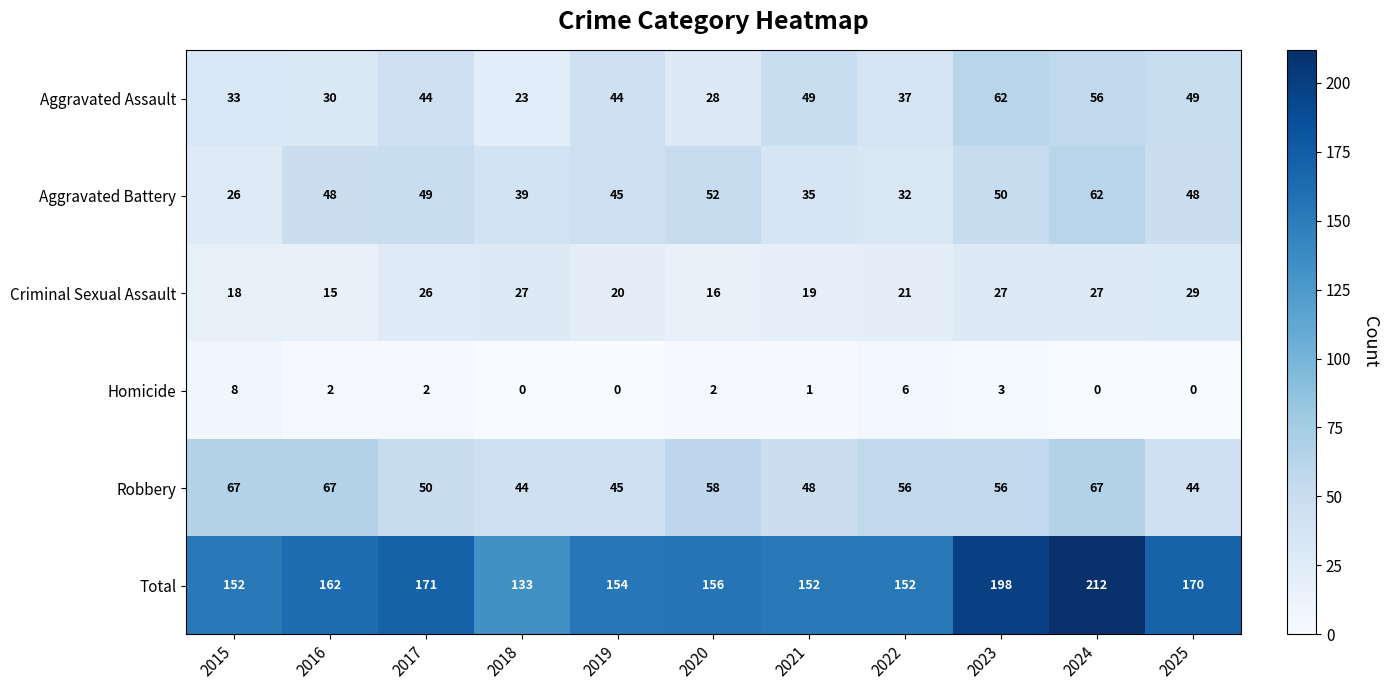

What is the total value across all series at 2018?

266